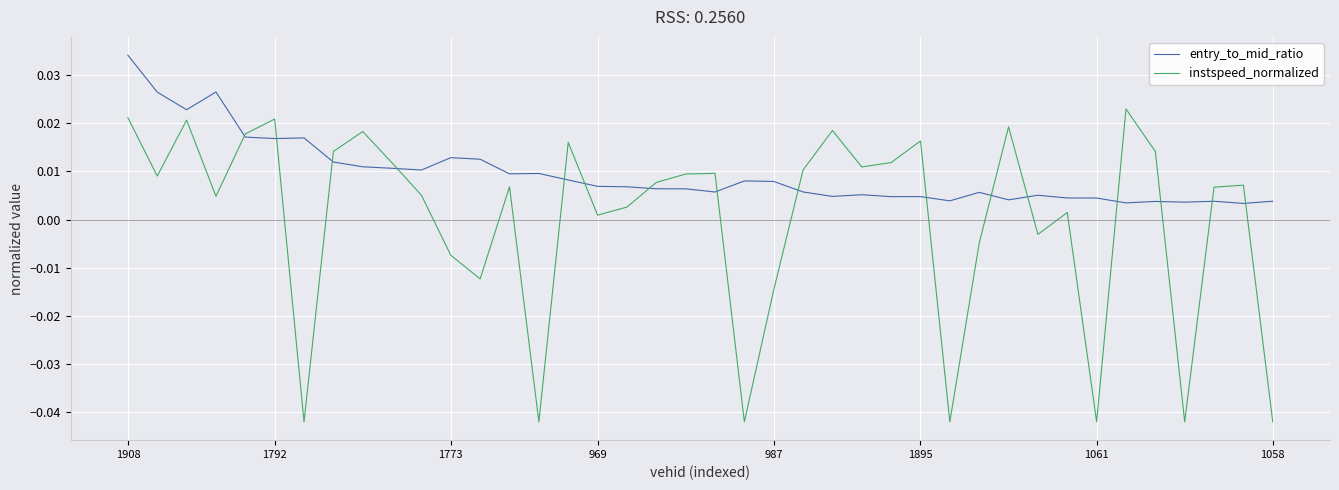

Which series has the largest total across all categories?

entry_to_mid_ratio